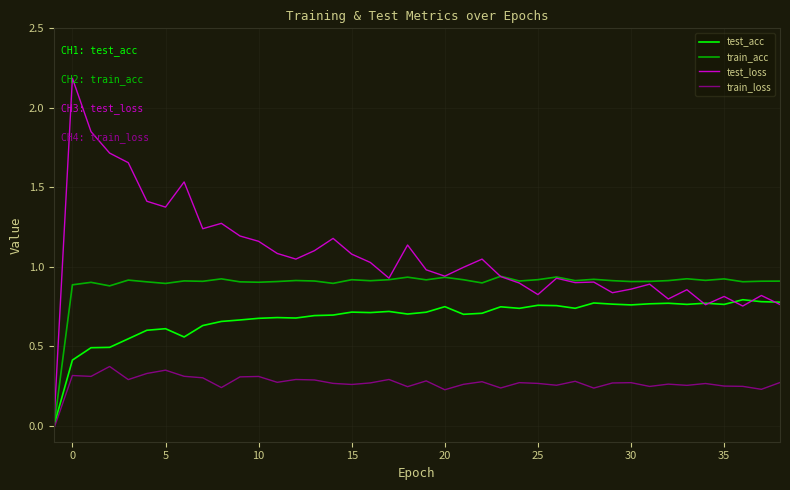

Which series has the widest spread of values?

test_loss